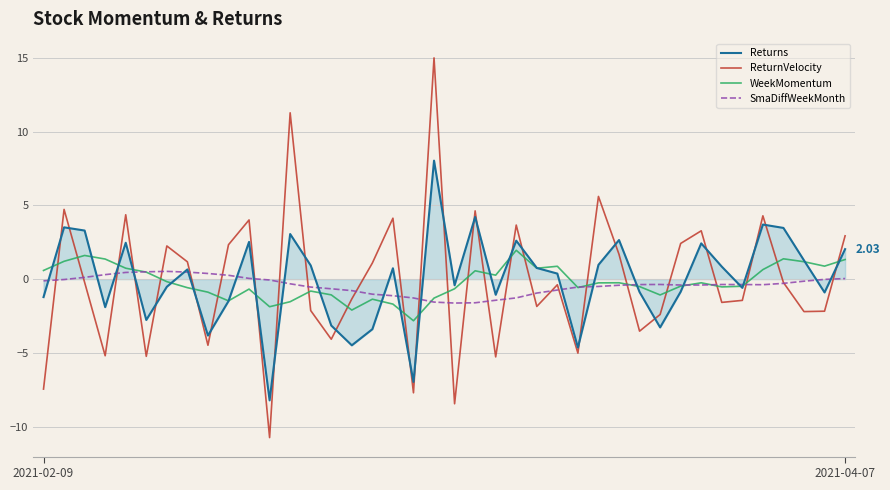

True or false: ReturnVelocity and WeekMomentum cross at least once.

True